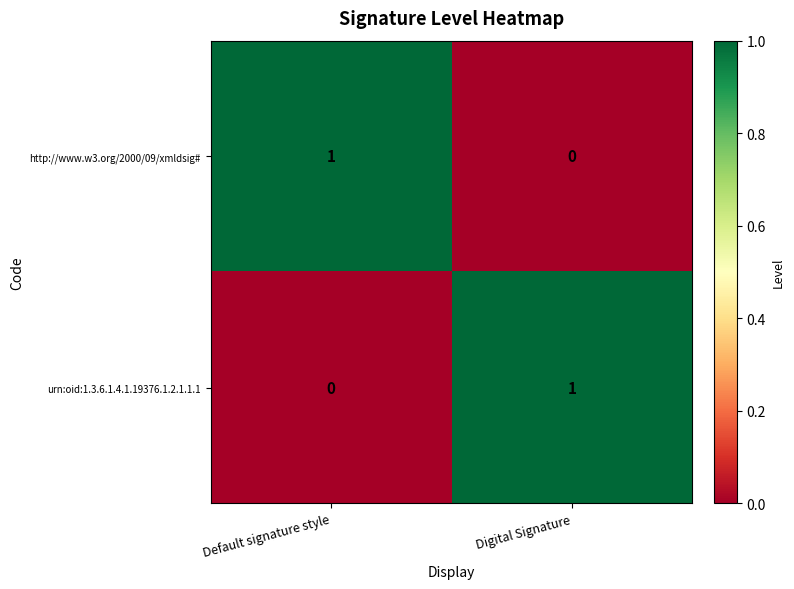

The value of http://www.w3.org/2000/09/xmldsig# at Default signature style is 1. True or false?

True